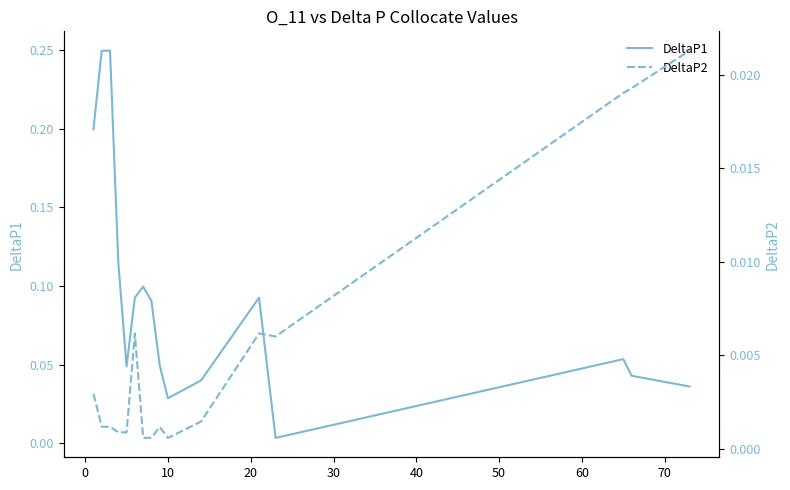

What are all the series names shown in the legend?

DeltaP1, DeltaP2